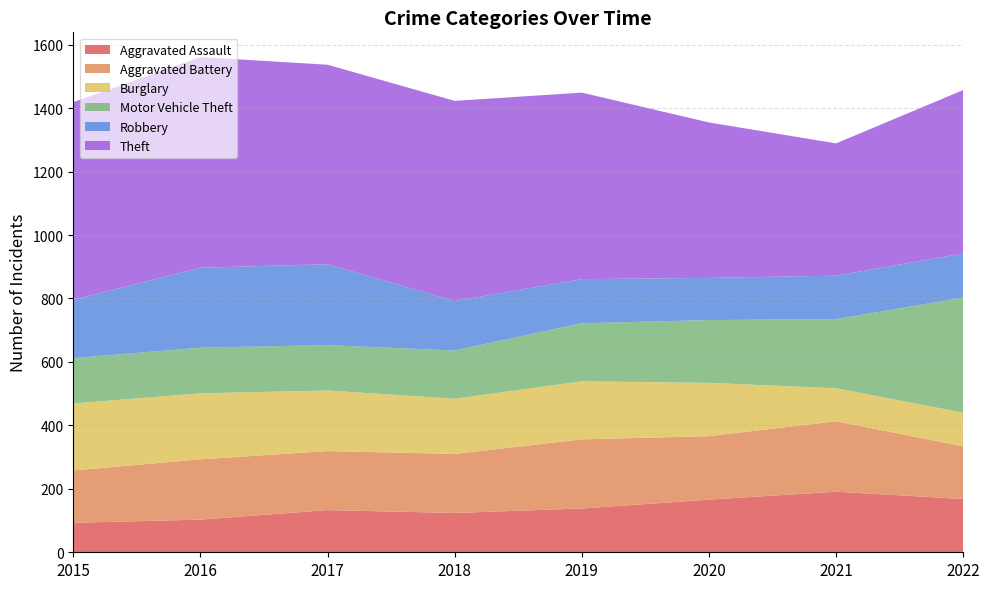

Reading left to right, what are all the values shown in this chart?

Aggravated Assault: 93	103	133	124	138	166	191	168
Aggravated Battery: 165	190	186	186	218	200	222	166
Burglary: 211	208	191	174	183	168	104	106
Motor Vehicle Theft: 143	144	143	152	183	198	218	363
Robbery: 184	252	255	156	139	133	137	139
Theft: 623	664	629	631	588	490	417	515